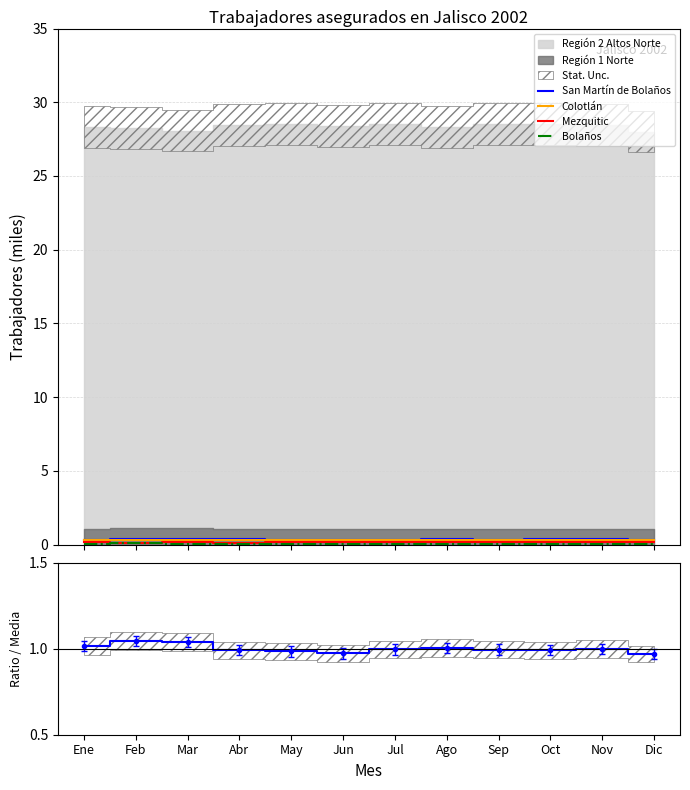

Which label corresponds to the largest value in the chart?

Feb